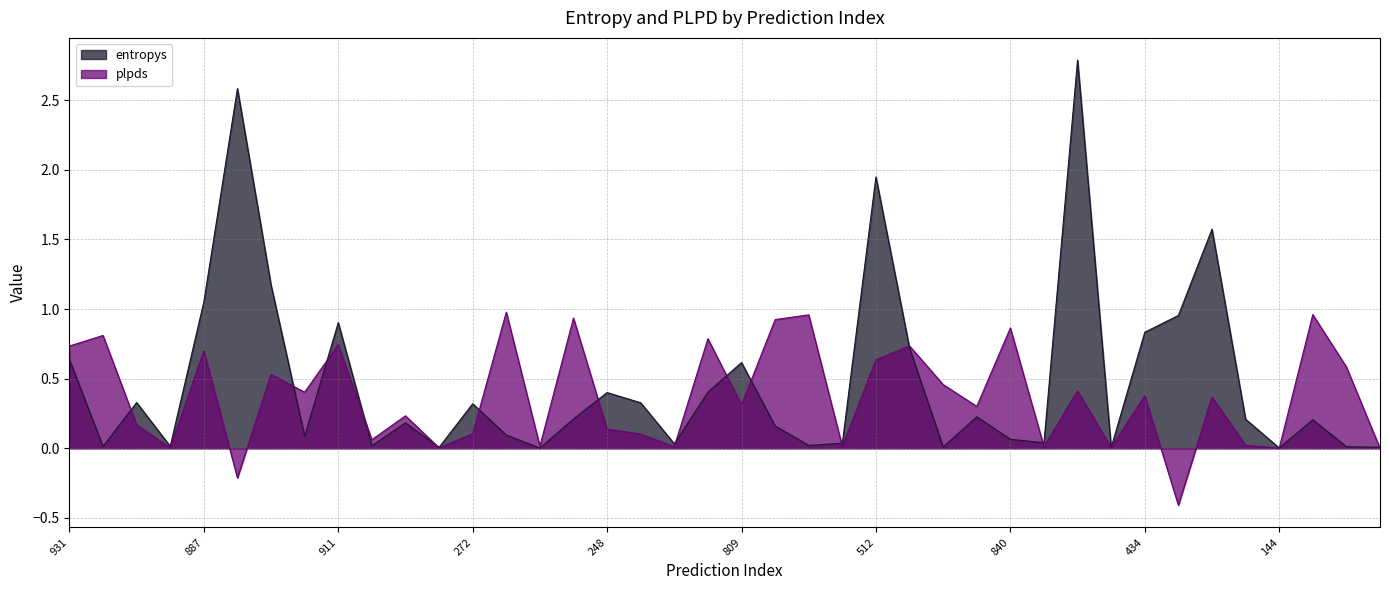

Which label corresponds to the largest value in the chart?

700